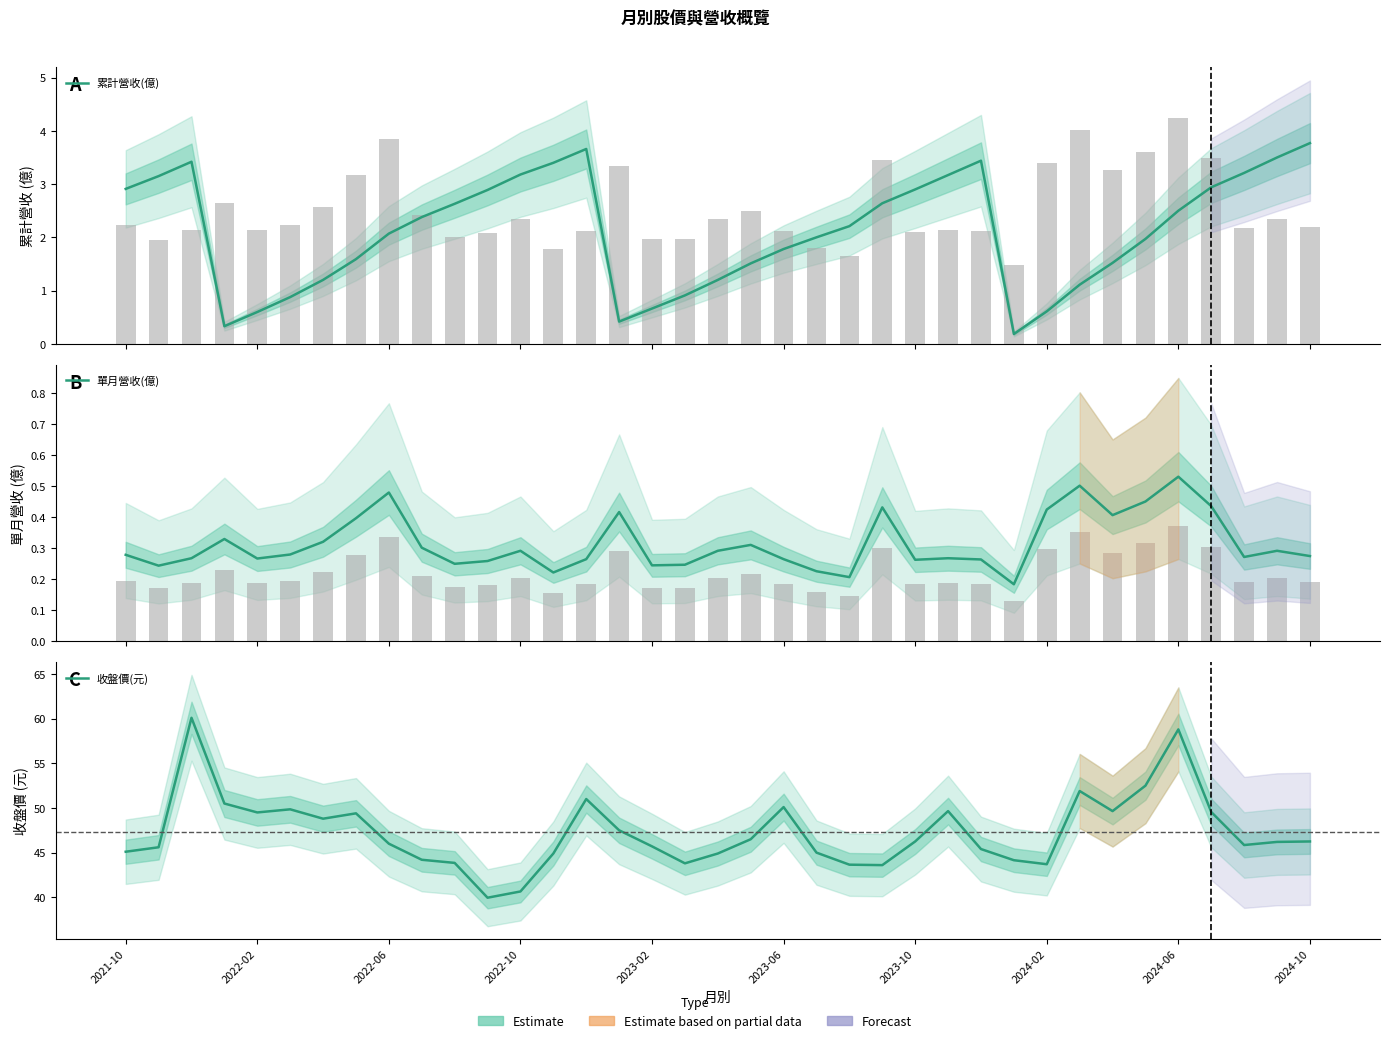

What position from the right is 33?

4